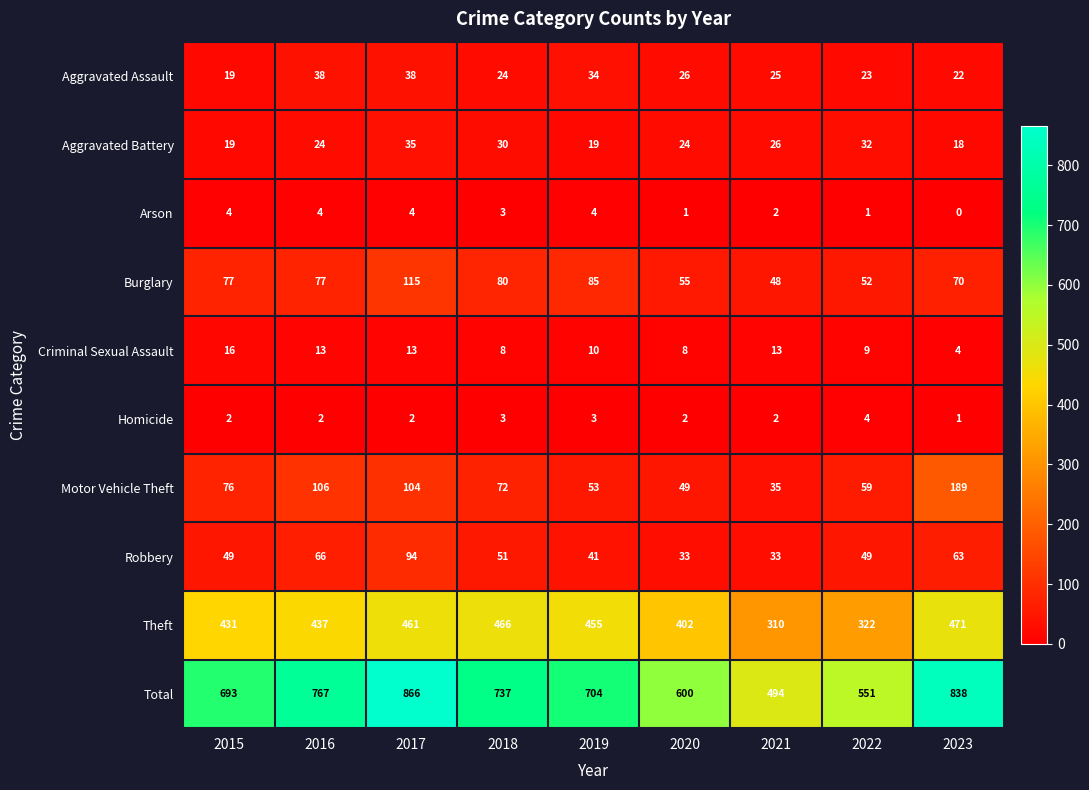

Where is Arson nearest to the value 2?

2021